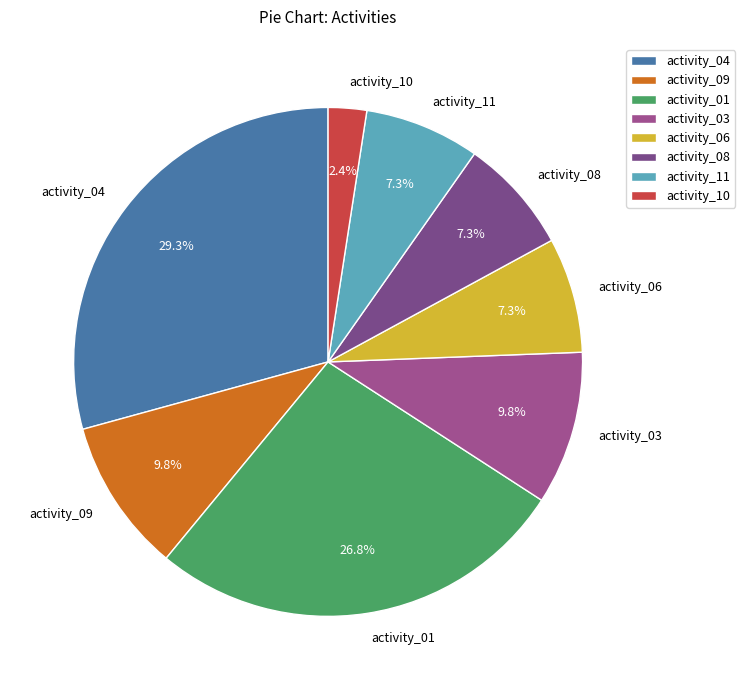

Which has a higher value, activity_10 or activity_04?

activity_04